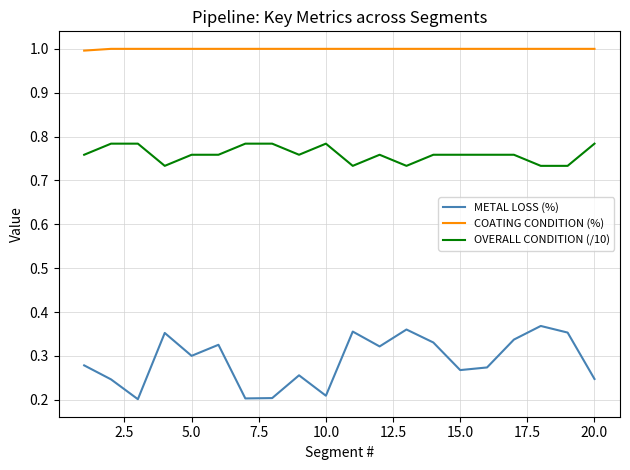

Does the chart have visible grid lines?

Yes